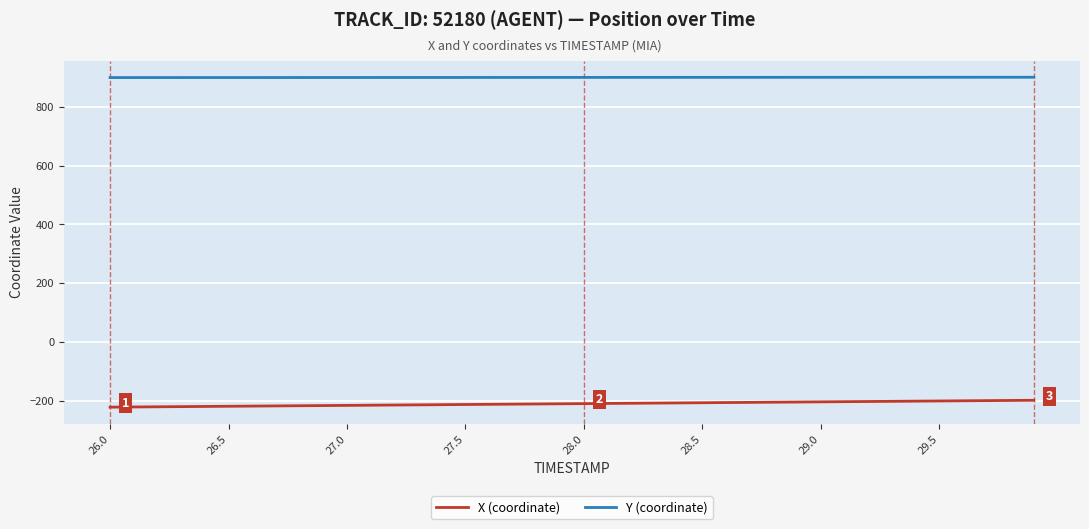

Rank the series by their maximum value, from lowest to highest.

X (coordinate), Y (coordinate)